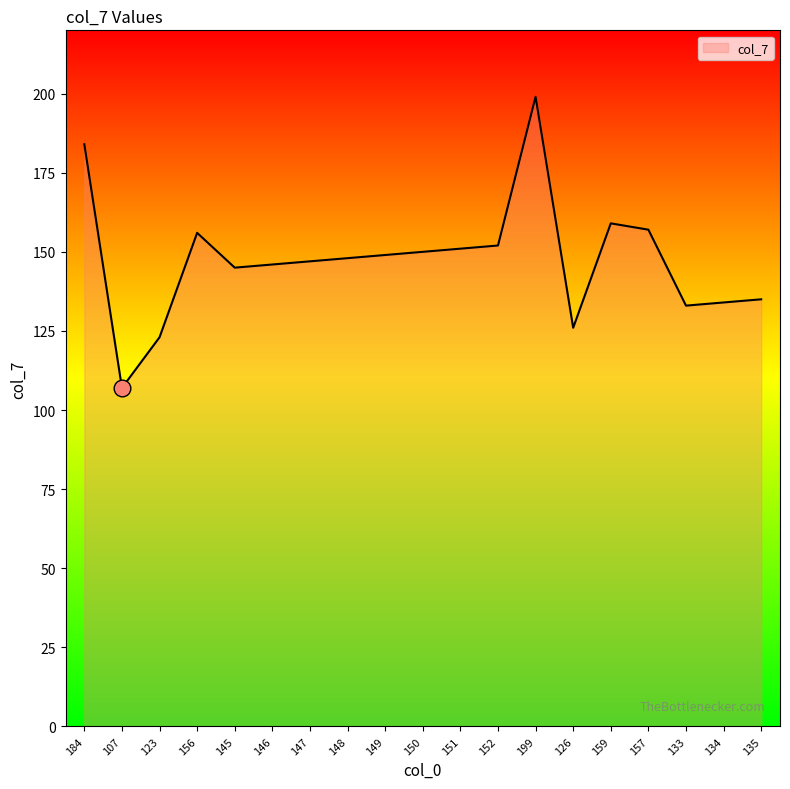

The value at 123 is 123. True or false?

True